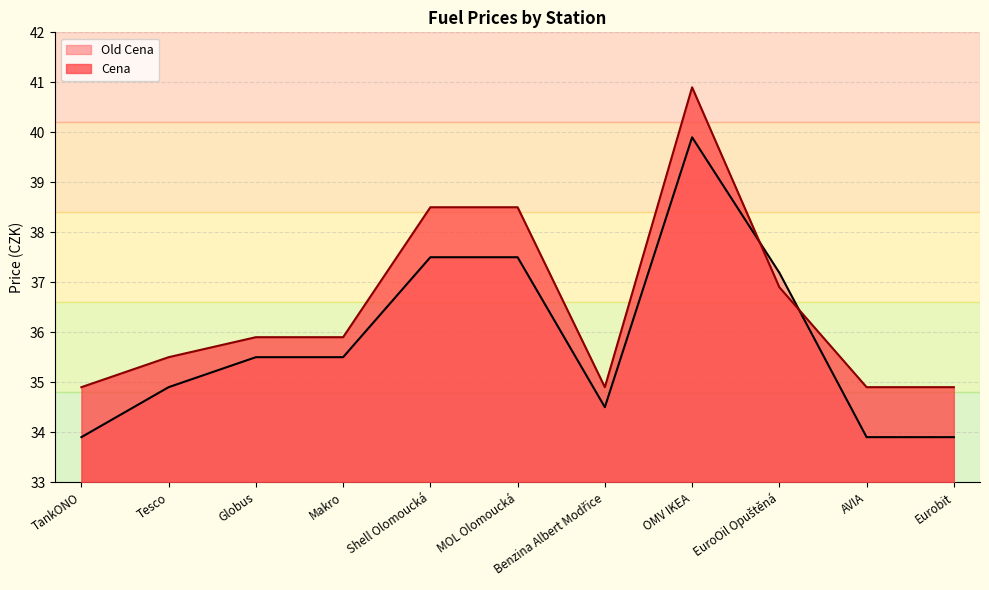

Read the Cena value at MOL Olomoucká.

38.5